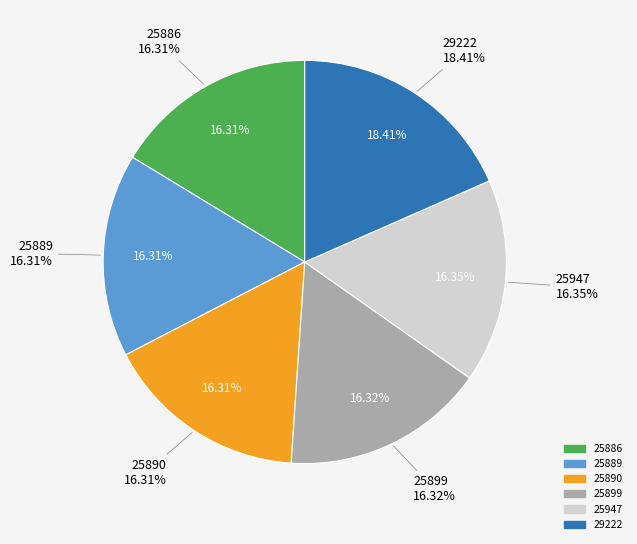

Approximately how many times larger is the value at 25886 compared to 25890?

1.0